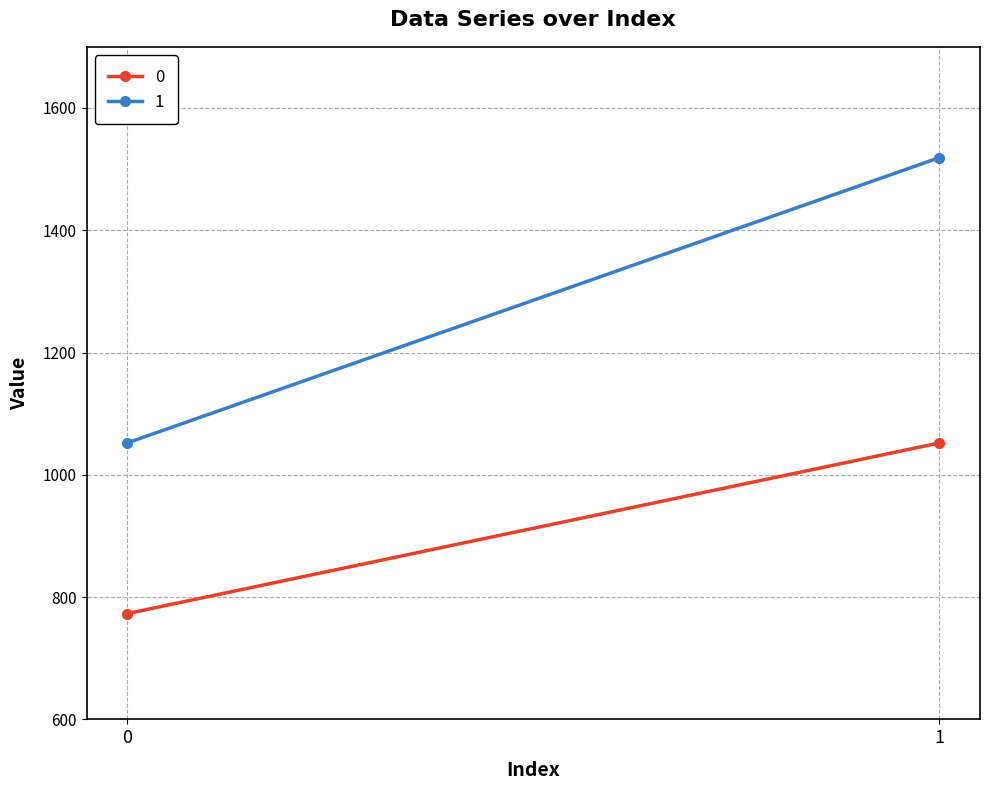

What is the value of the 1 point at the 1st from the left?

1052.2